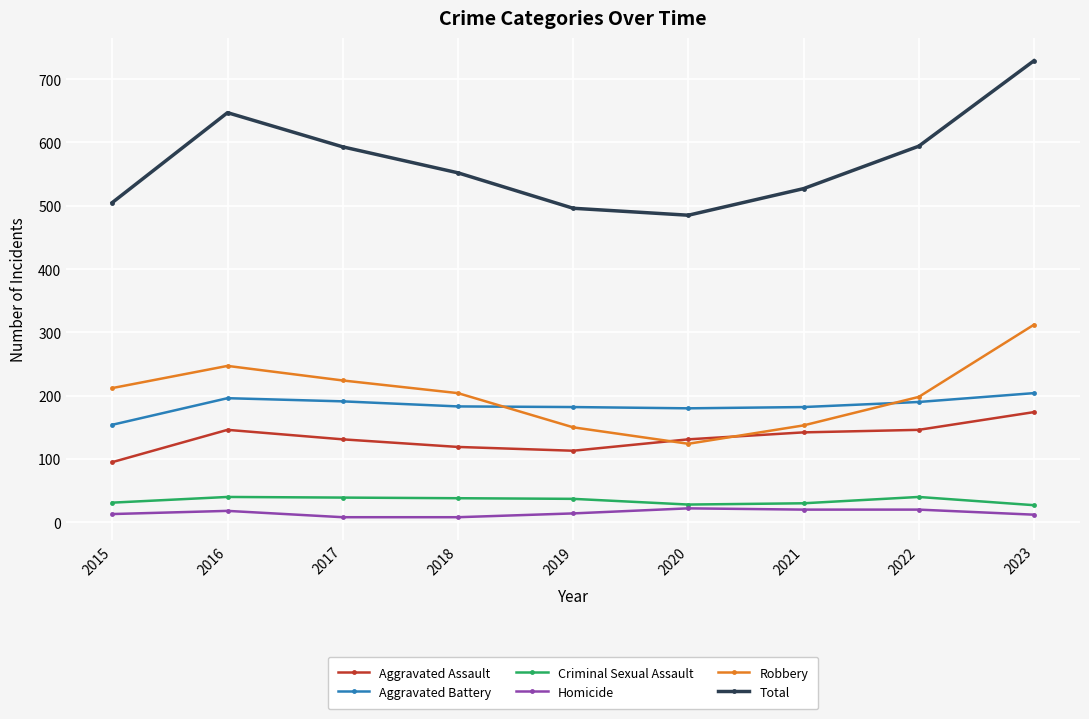

Count the number of data series in this chart.

6